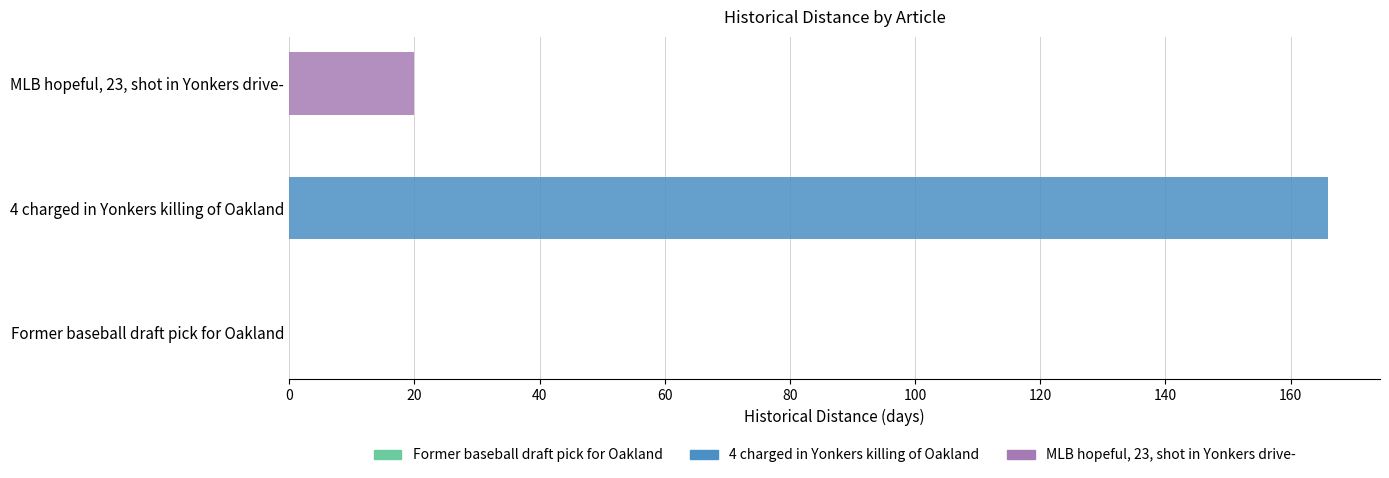

List the series in order of their overall mean, highest first.

4 charged in Yonkers killing of Oakland, MLB hopeful, 23, shot in Yonkers drive-